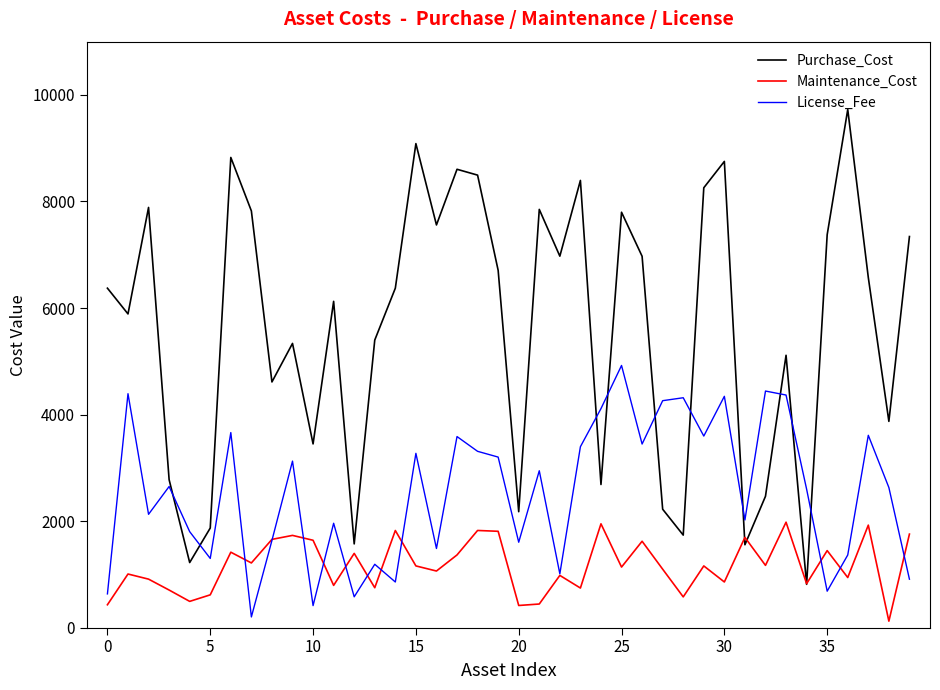

What are all the series names shown in the legend?

Purchase_Cost, Maintenance_Cost, License_Fee